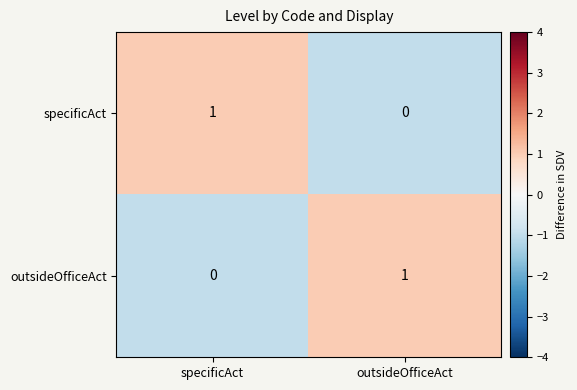

How many positive values does the specificAct series have?

1